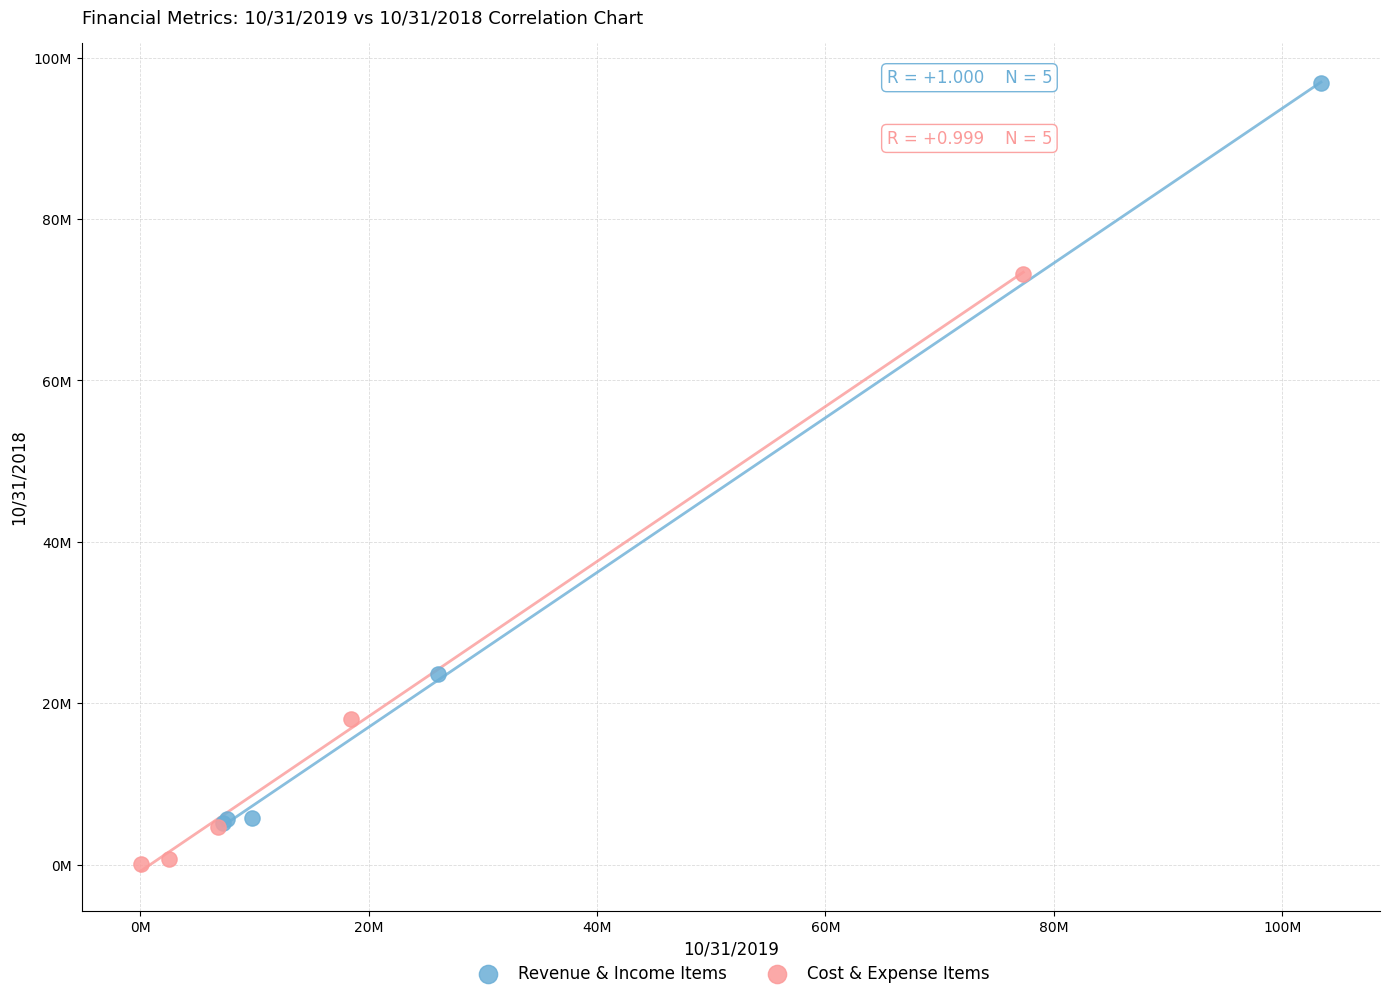

Which series reaches the maximum Y coordinate?

Revenue & Income Items